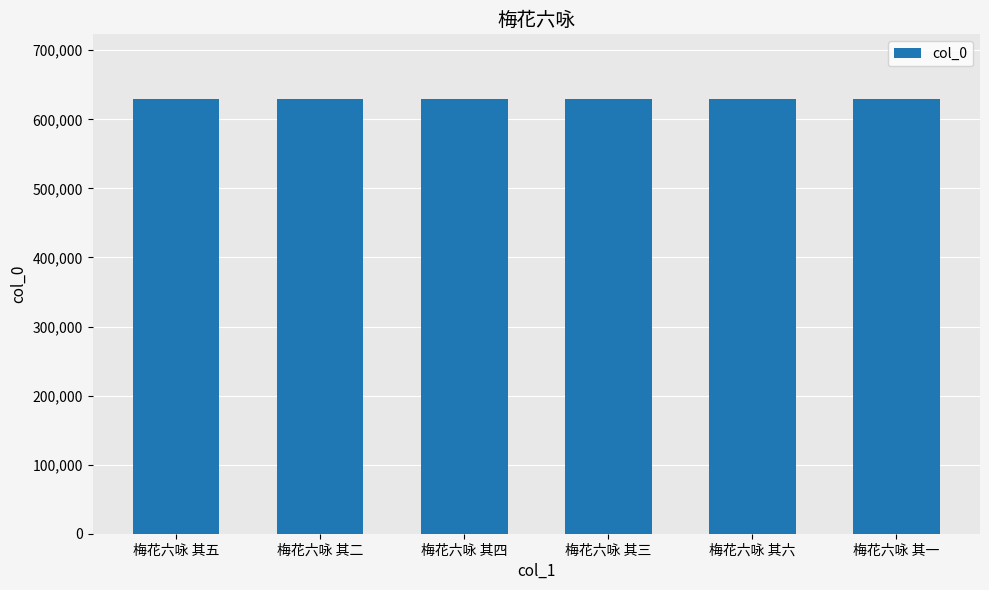

What is the label of the 4th bar from the left?

梅花六咏 其三